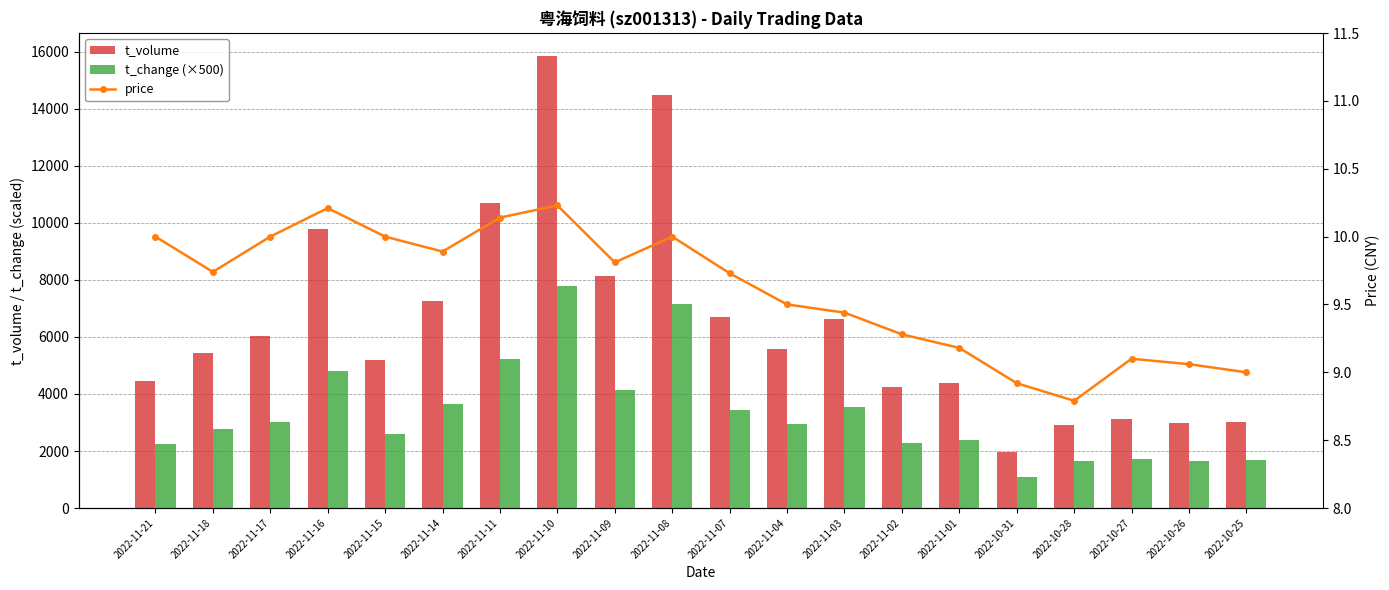

How many groups of bars are there?

20